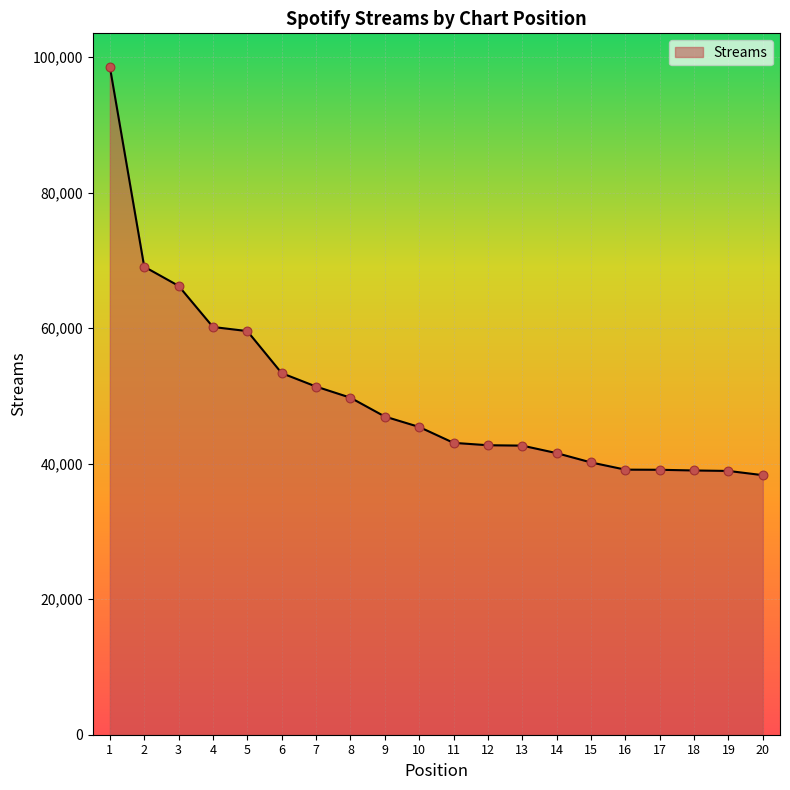

What is the ratio of the value at 19 to the value at 2?

0.6